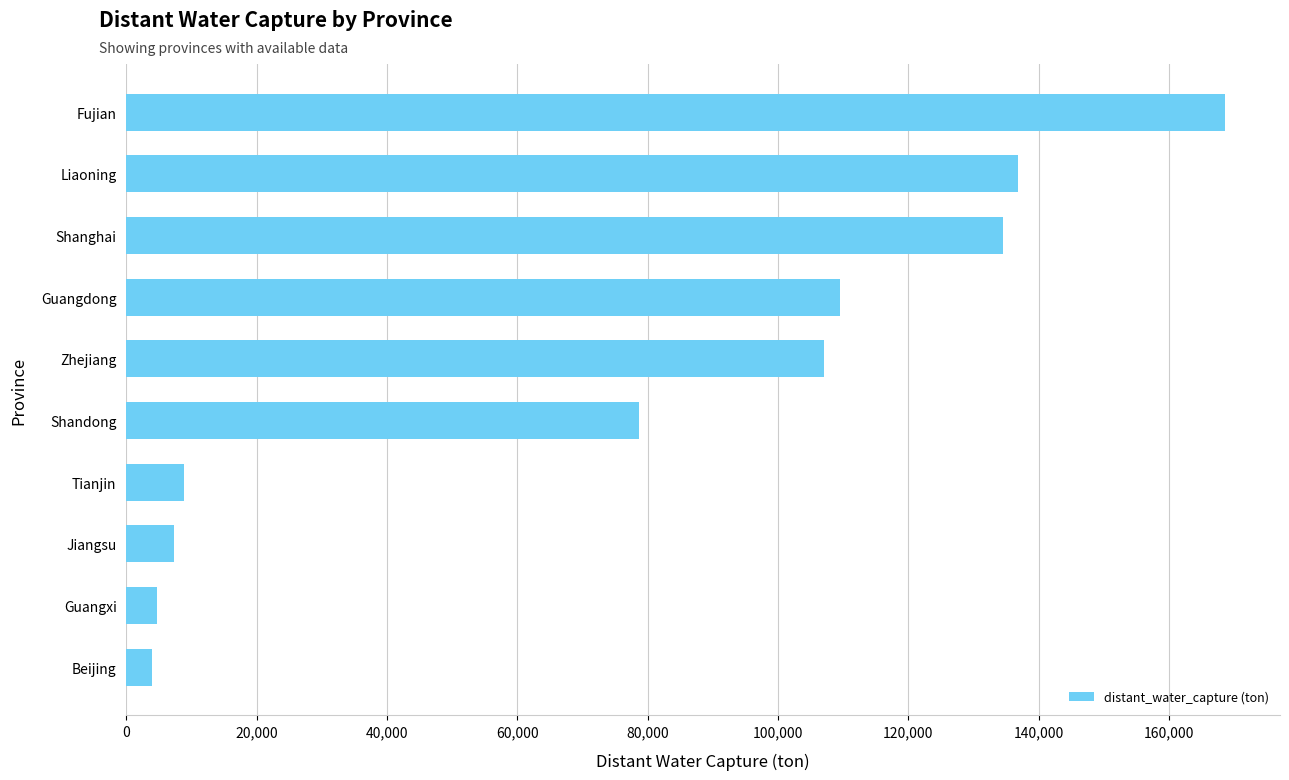

At which category does the chart reach its peak across all series?

Fujian